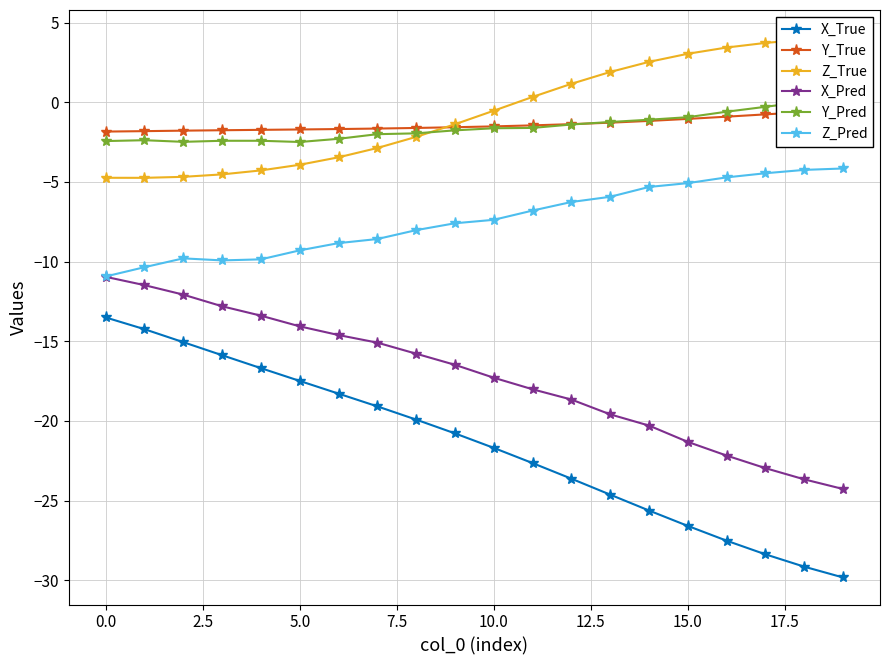

What are all the series names shown in the legend?

X_True, Y_True, Z_True, X_Pred, Y_Pred, Z_Pred